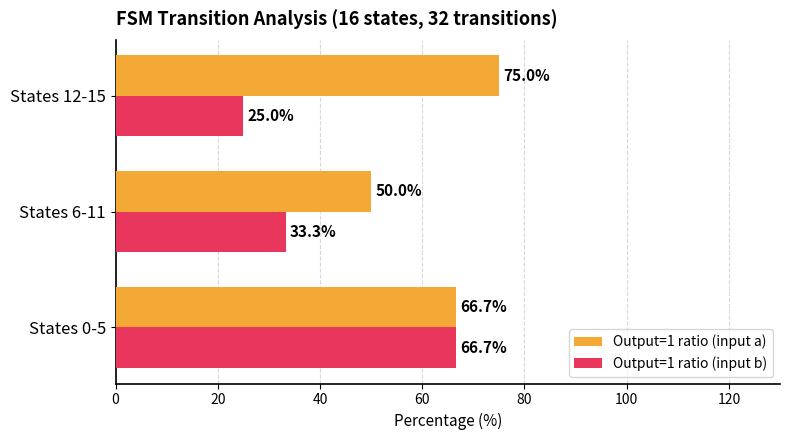

Which series has the widest spread of values?

Output=1 ratio (input b)